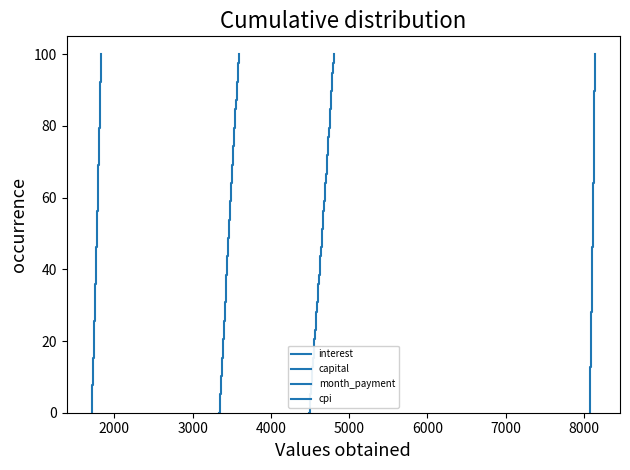

Reading left to right, list all the values displayed in this chart.

interest: 0.0	2.6	5.1	7.7	10.3	12.8	15.4	17.9	20.5	23.1	25.6	28.2	30.8	33.3	35.9	38.5	41.0	43.6	46.2	48.7	51.3	53.8	56.4	59.0	61.5	64.1	66.7	69.2	71.8	74.4	76.9	79.5	82.1	84.6	87.2	89.7	92.3	94.9	97.4	100.0
capital: 0.0	2.6	5.1	7.7	10.3	12.8	15.4	17.9	20.5	23.1	25.6	28.2	30.8	33.3	35.9	38.5	41.0	43.6	46.2	48.7	51.3	53.8	56.4	59.0	61.5	64.1	66.7	69.2	71.8	74.4	76.9	79.5	82.1	84.6	87.2	89.7	92.3	94.9	97.4	100.0
month_payment: 0.0	2.6	5.1	7.7	10.3	12.8	15.4	17.9	20.5	23.1	25.6	28.2	30.8	33.3	35.9	38.5	41.0	43.6	46.2	48.7	51.3	53.8	56.4	59.0	61.5	64.1	66.7	69.2	71.8	74.4	76.9	79.5	82.1	84.6	87.2	89.7	92.3	94.9	97.4	100.0
cpi: 0.0	2.6	5.1	7.7	10.3	12.8	15.4	17.9	20.5	23.1	25.6	28.2	30.8	33.3	35.9	38.5	41.0	43.6	46.2	48.7	51.3	53.8	56.4	59.0	61.5	64.1	66.7	69.2	71.8	74.4	76.9	79.5	82.1	84.6	87.2	89.7	92.3	94.9	97.4	100.0